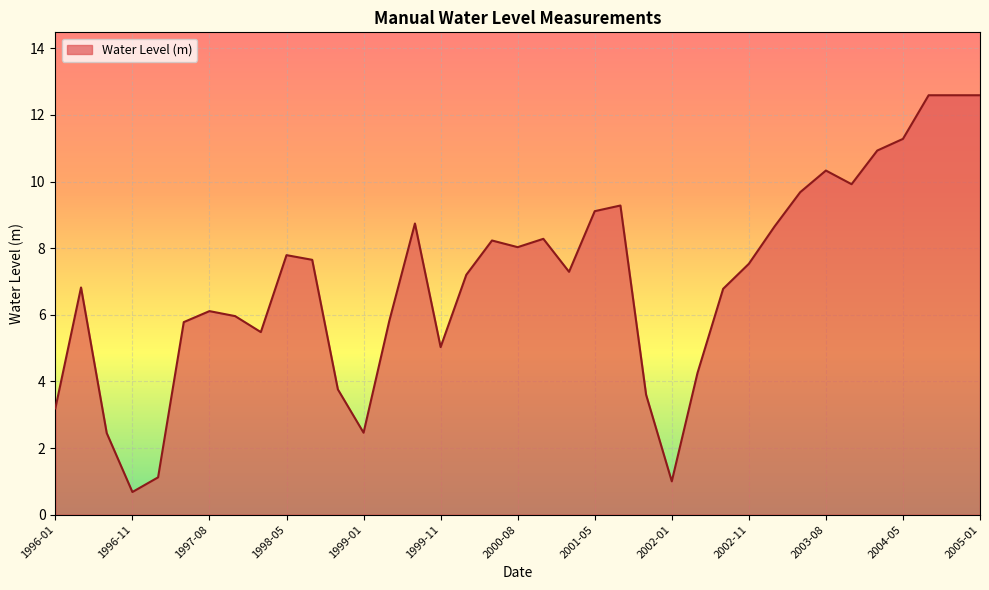

Count the number of values greater than 7.

20